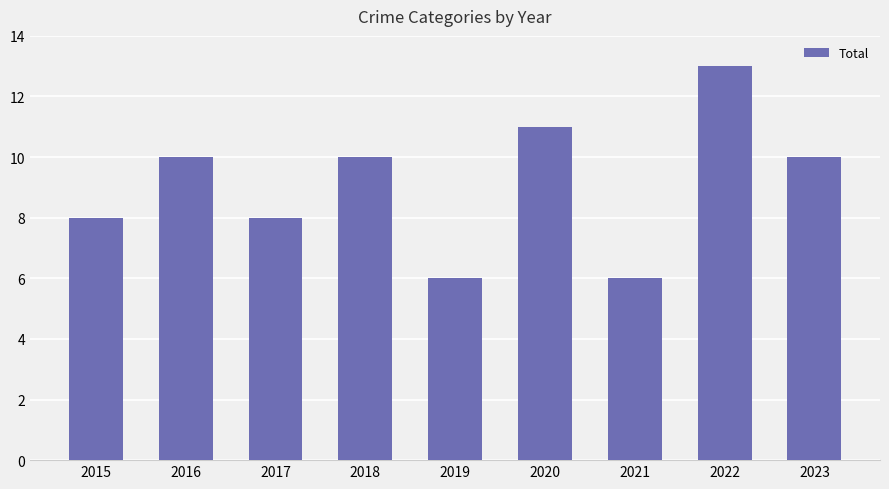

Reading left to right, transcribe all the data shown in this chart.

8	10	8	10	6	11	6	13	10